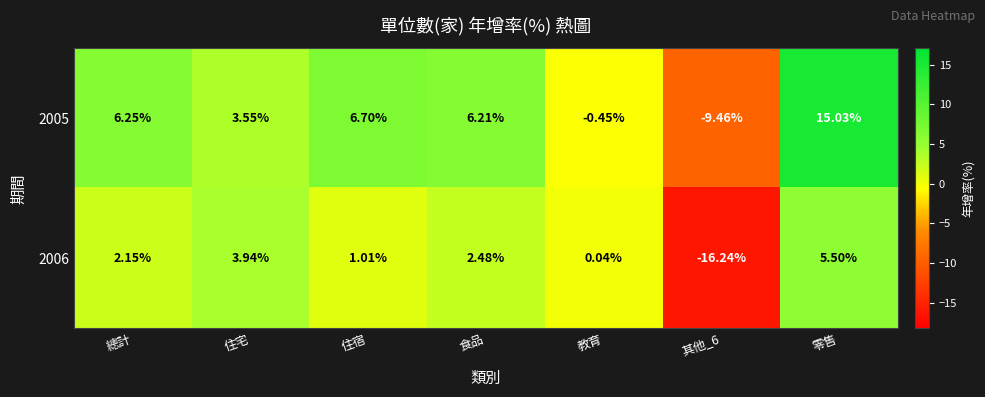

Is the value of 2006 at 其他_6 greater than the value of 2005 at 其他_6?

No